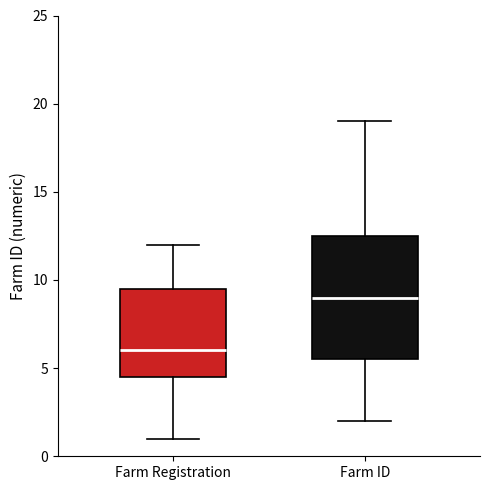

Comparing the boxes themselves (not the whiskers), which one is the tallest?

Farm ID